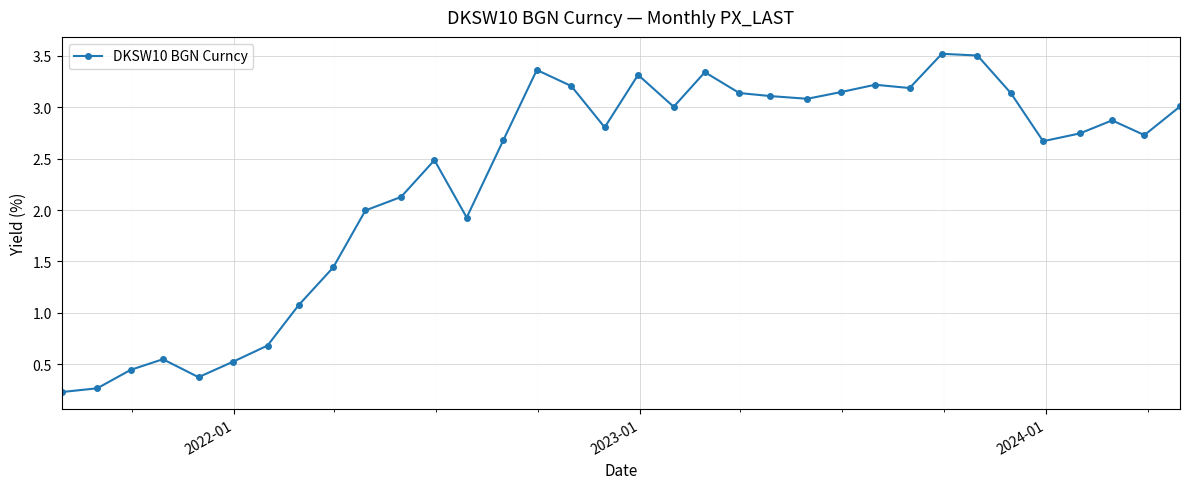

What is the minimum value shown in the chart?

0.2